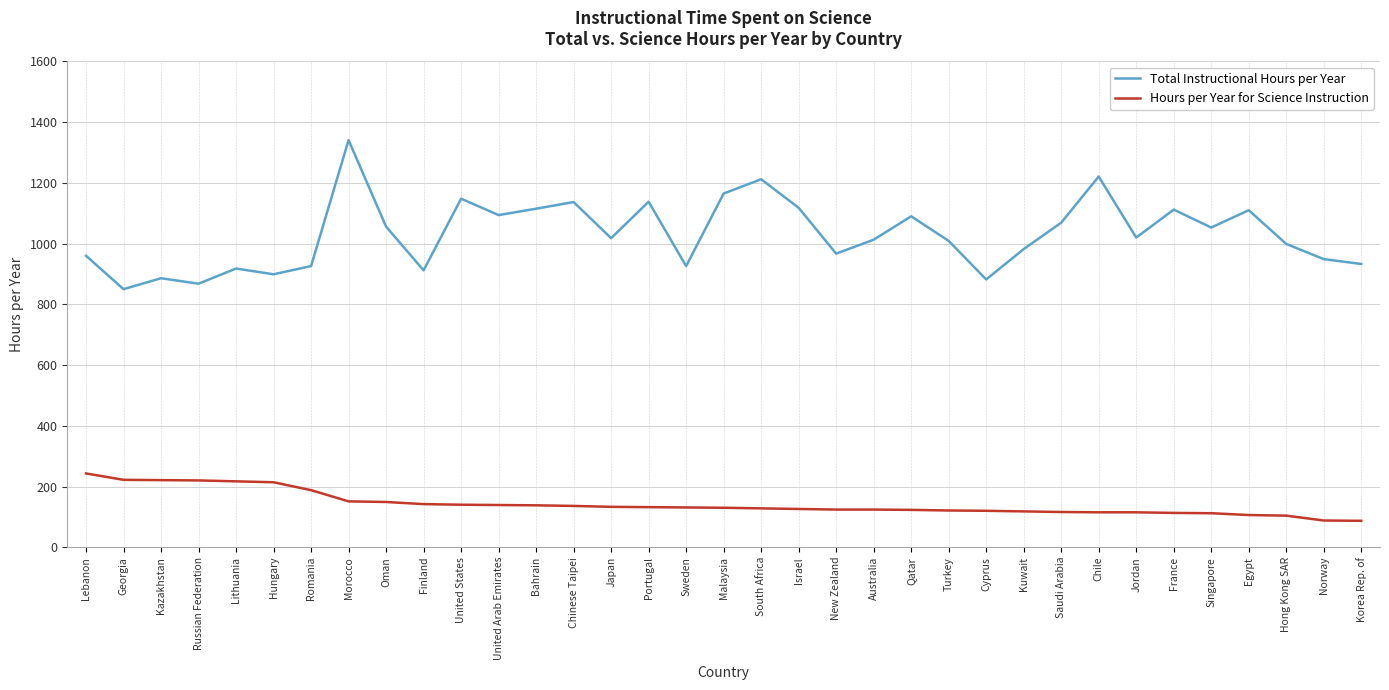

Which series has the largest total across all categories?

Total Instructional Hours per Year